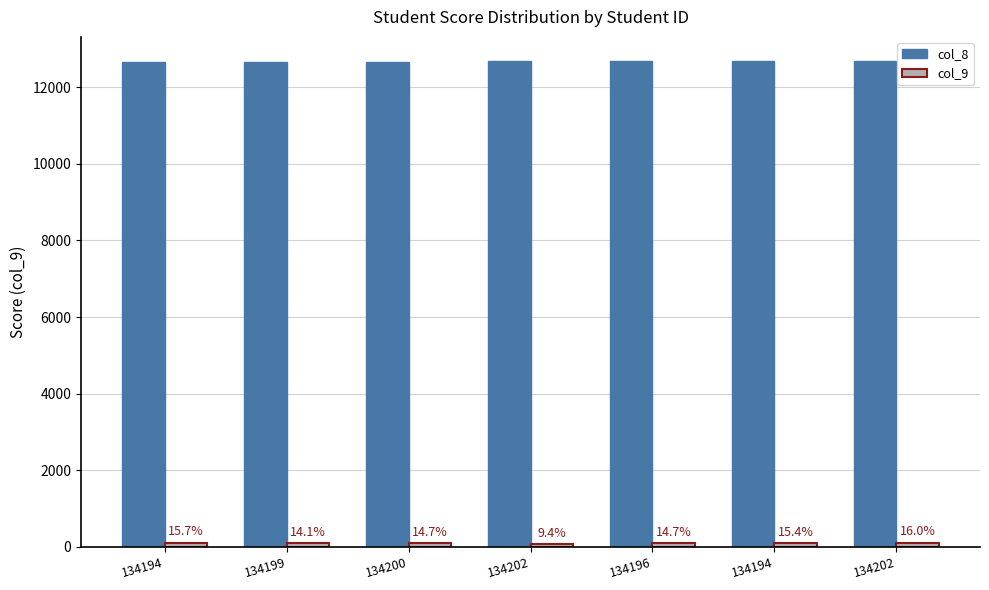

The value of col_8 at 134202 is 19018. True or false?

False